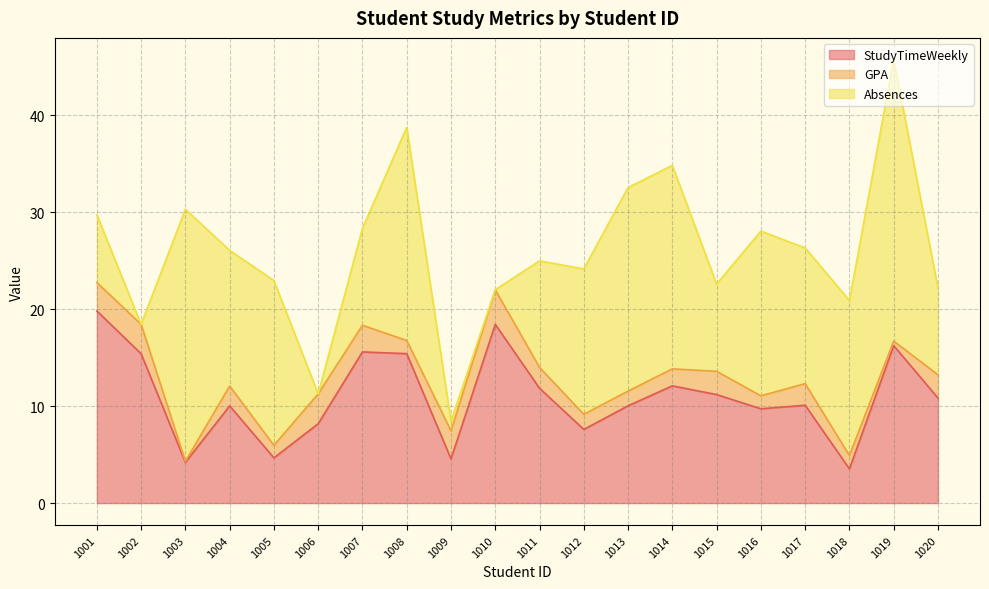

What is the value of the GPA point at the 9th from the left?

2.9